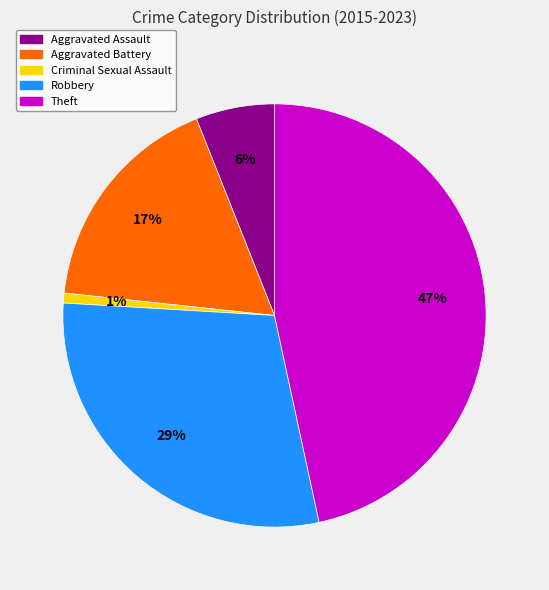

Which category has the biggest portion of the pie?

Theft